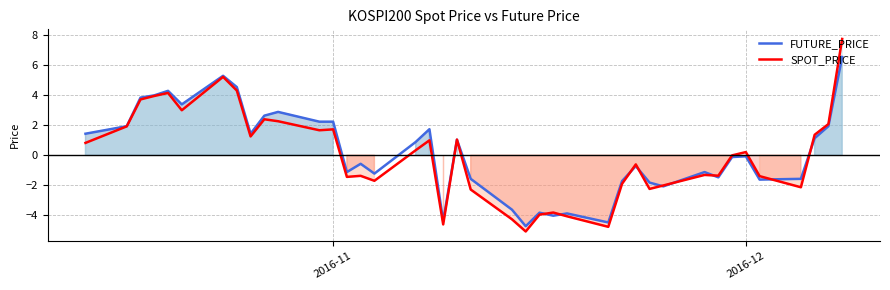

The value of FUTURE_PRICE at 2016-11 is 2.2. True or false?

True